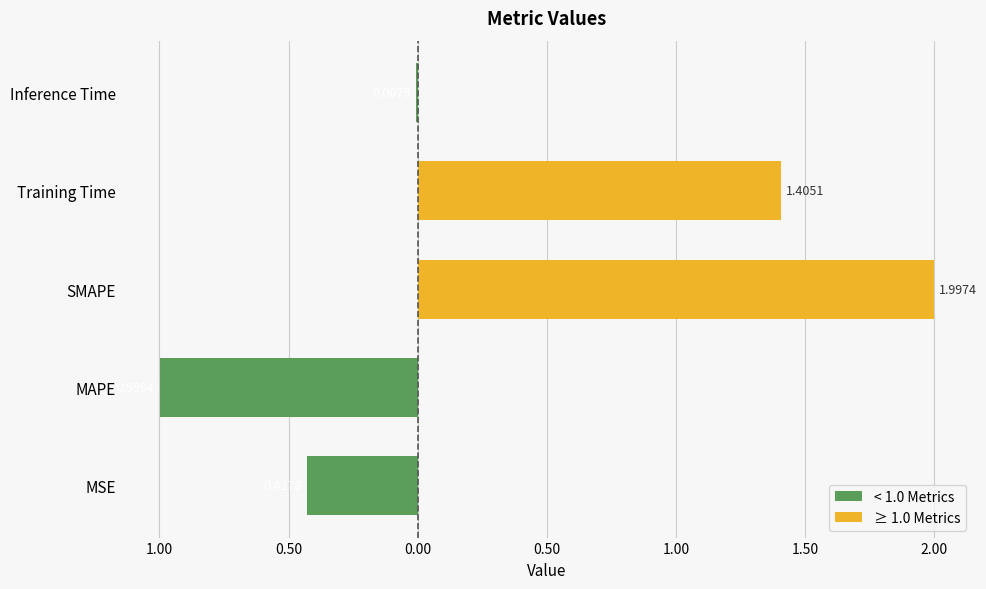

Is it true that < 1.0 Metrics equals -0.0 at Inference Time?

True